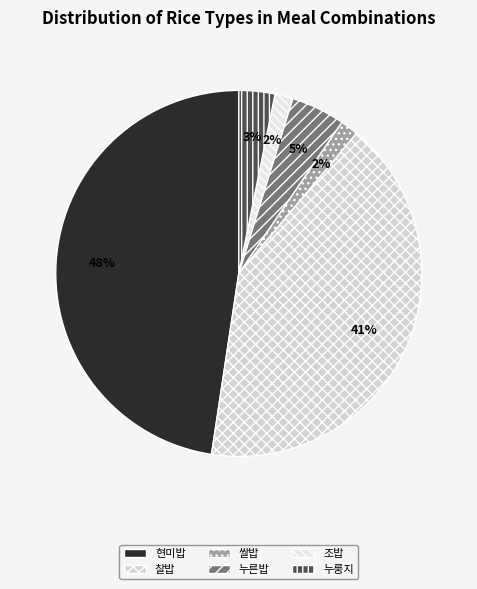

Count the number of slices in the pie.

6